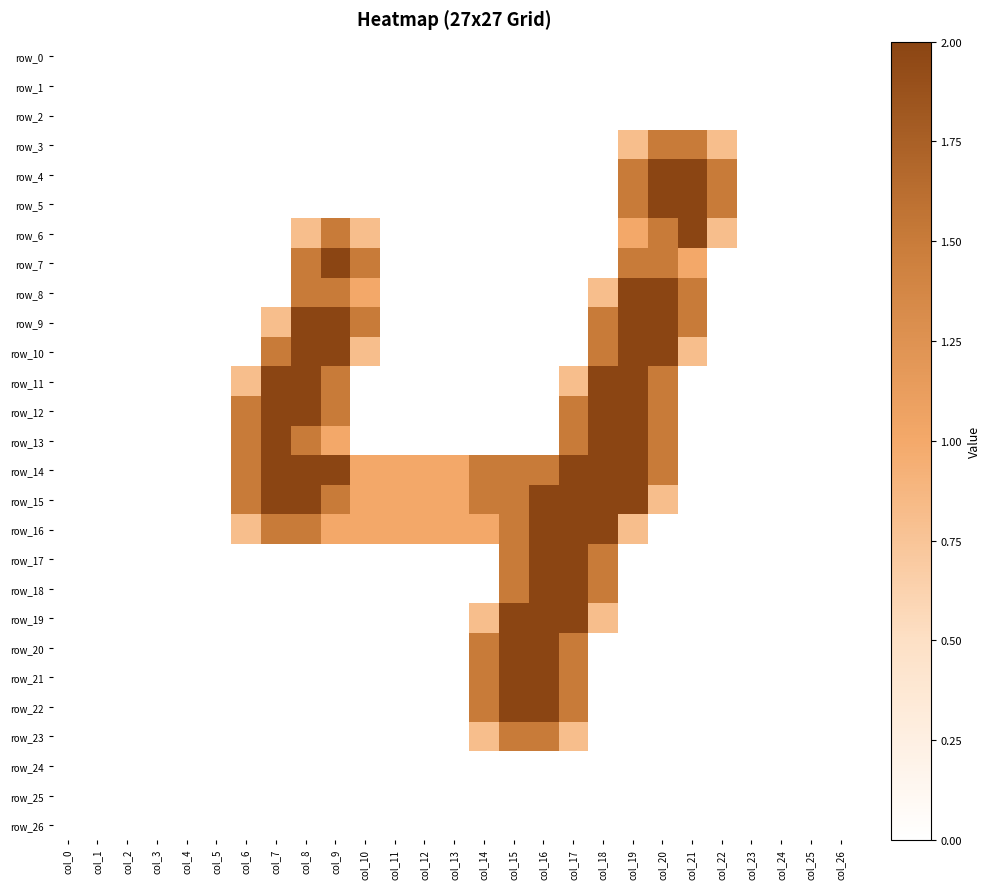

Between col_24 and col_11, which is larger?

col_24